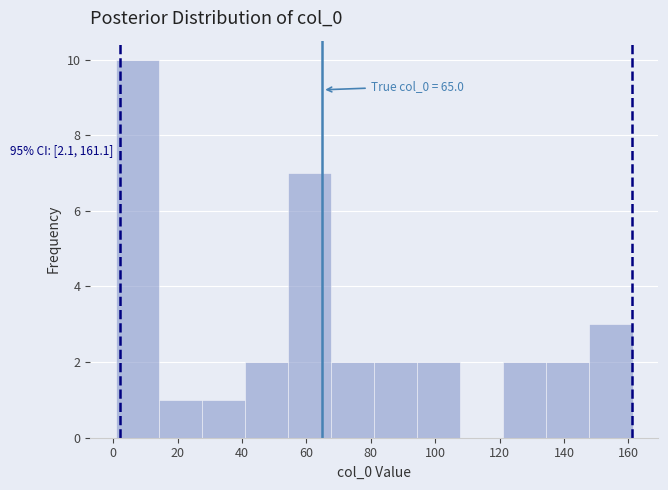

Which range on the x-axis has the tallest bar?

0 to 14